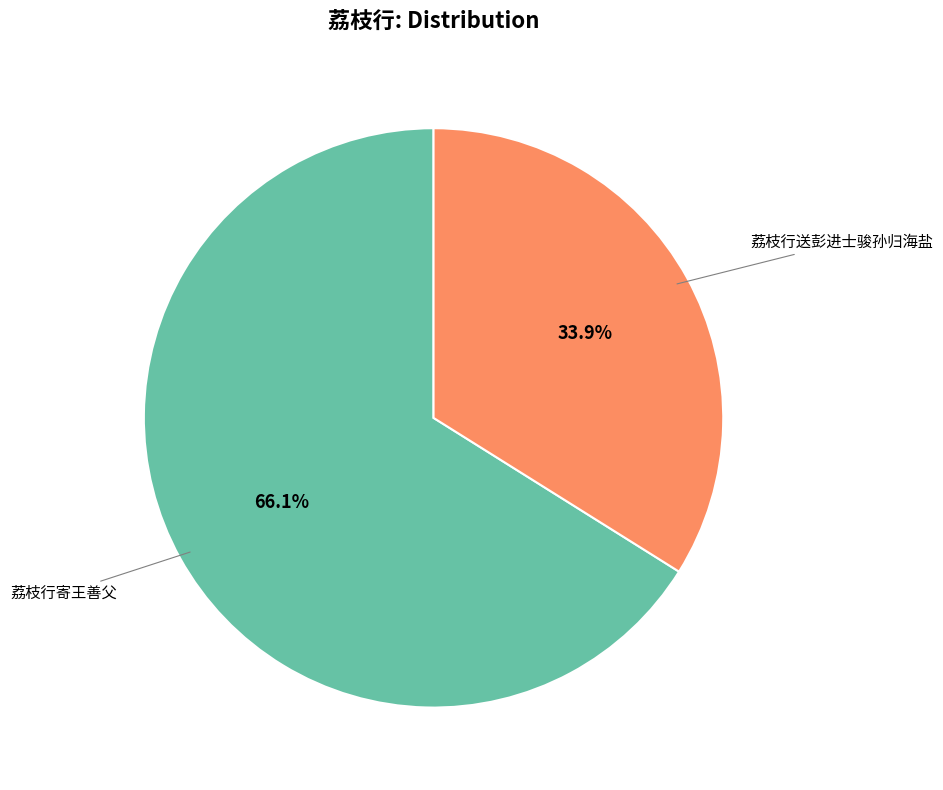

Is there any slice that represents more than half of the pie?

Yes